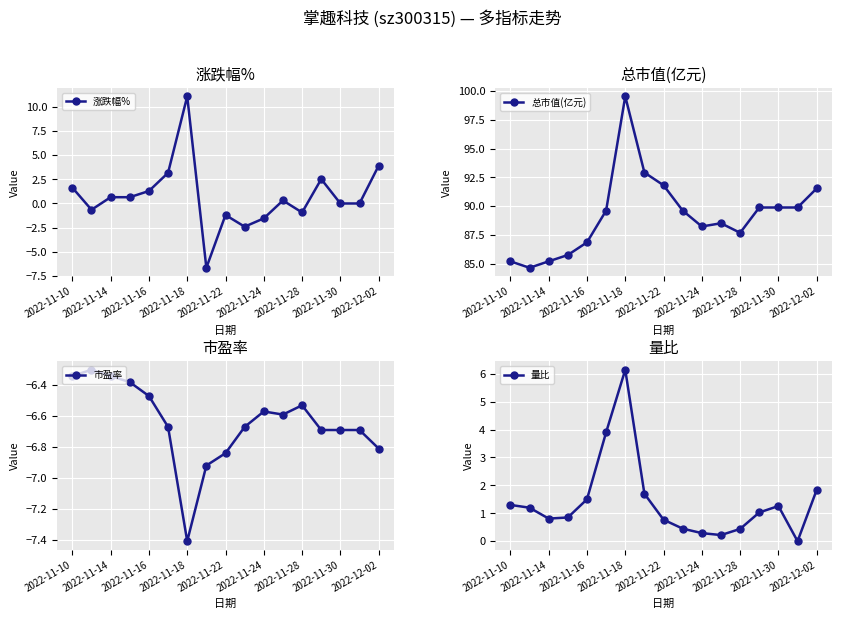

What is the sum of all 量比 values?

23.7